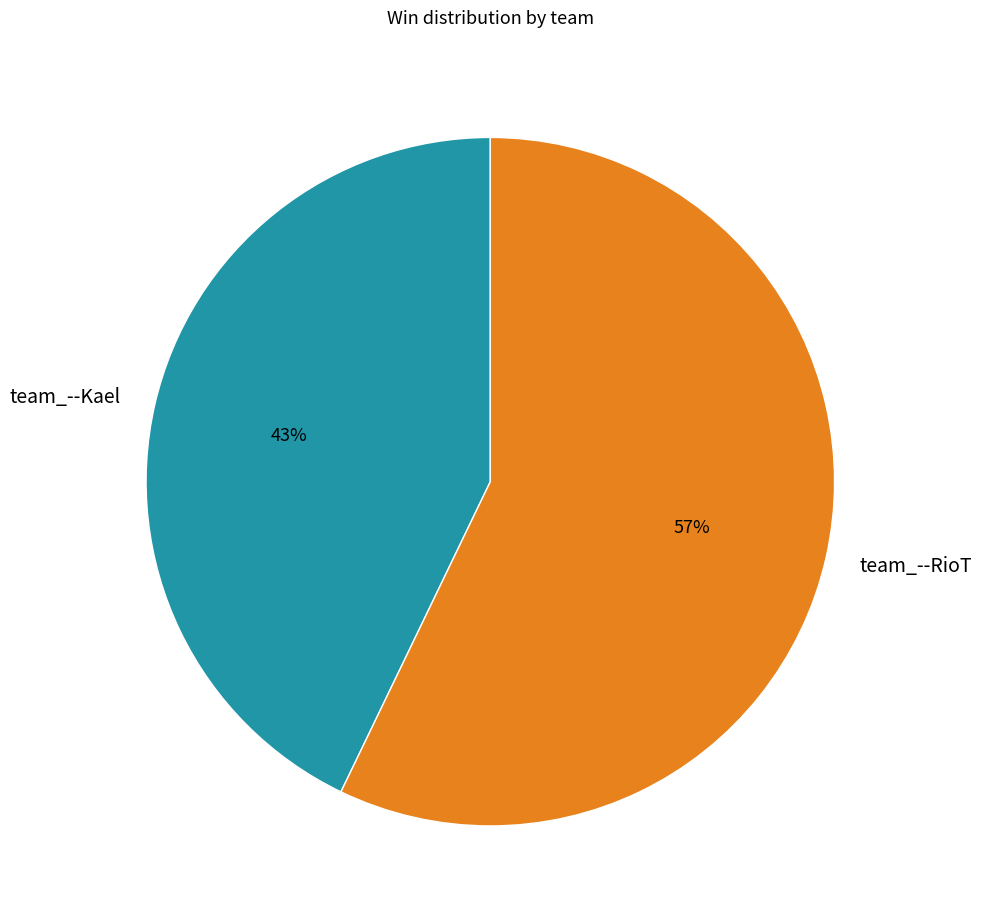

To the nearest percent, what percentage of the pie is team_--RioT?

57%